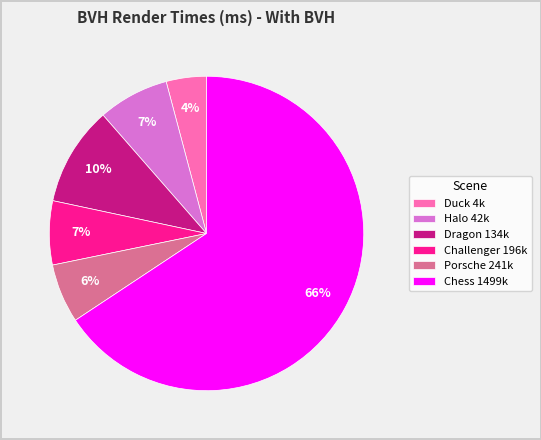

What percentage is the Challenger 196k slice, to the nearest percent?

7%